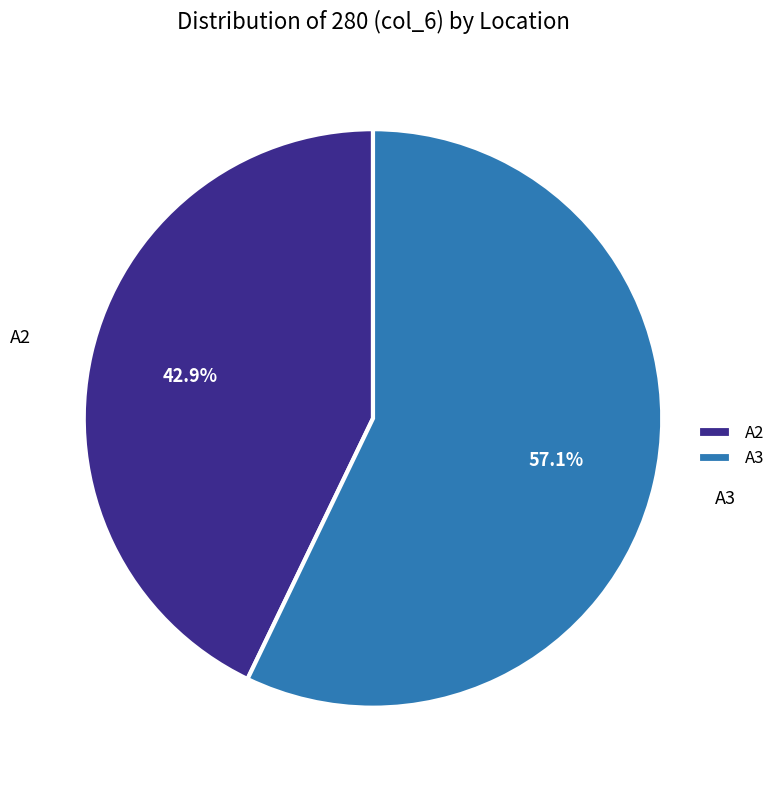

What percentage is the A3 slice, to the nearest percent?

57%